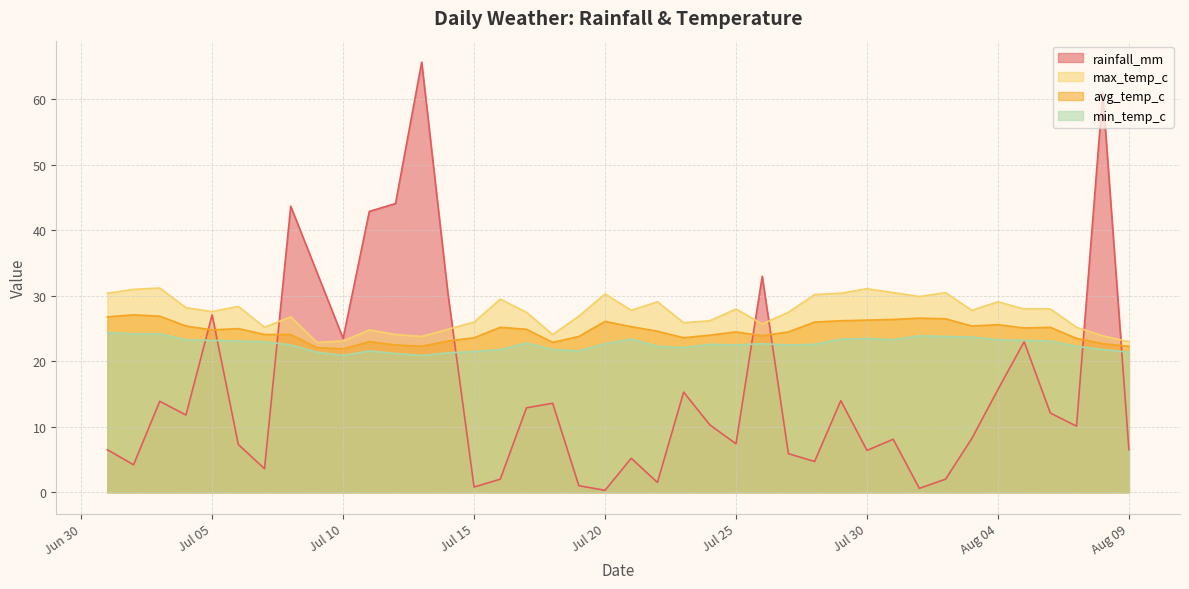

In avg_temp_c, how many points are lower than both neighbors (excluding endpoints)?

8